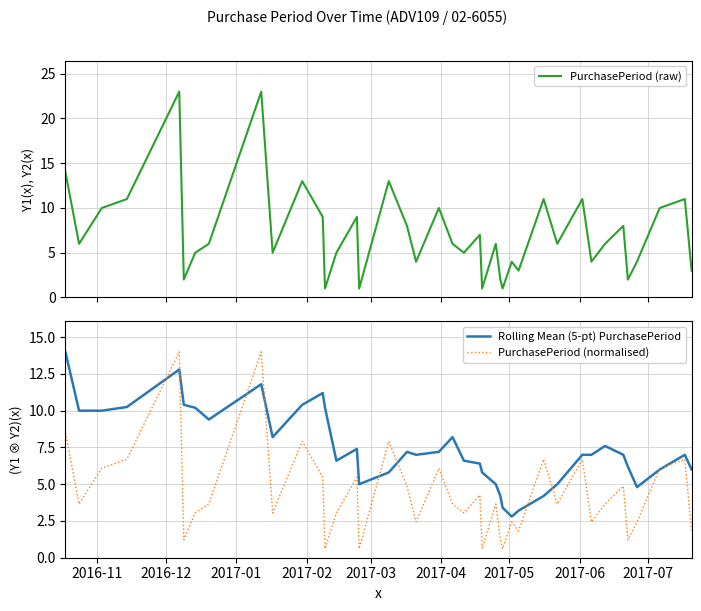

What is the lowest value of the Rolling Mean (5-pt) PurchasePeriod series?

2.8